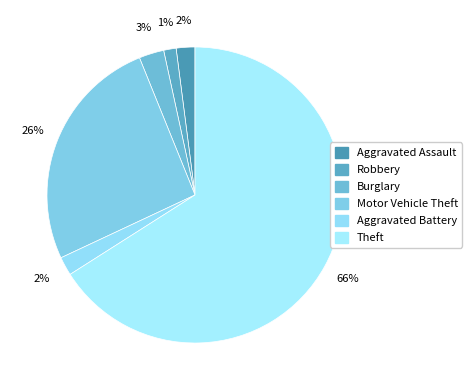

How many segments does this pie chart have?

6